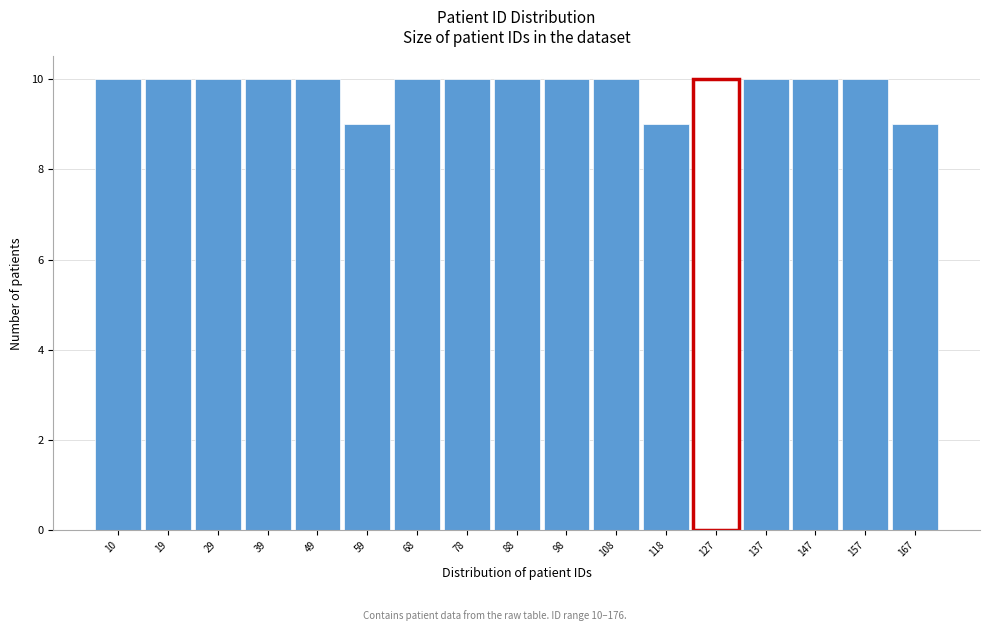

Reading left to right, transcribe all the data shown in this chart.

10=10	19=10	29=10	39=10	49=10	59=9	68=10	78=10	88=10	98=10	108=10	118=9	127=10	137=10	147=10	157=10	167=9